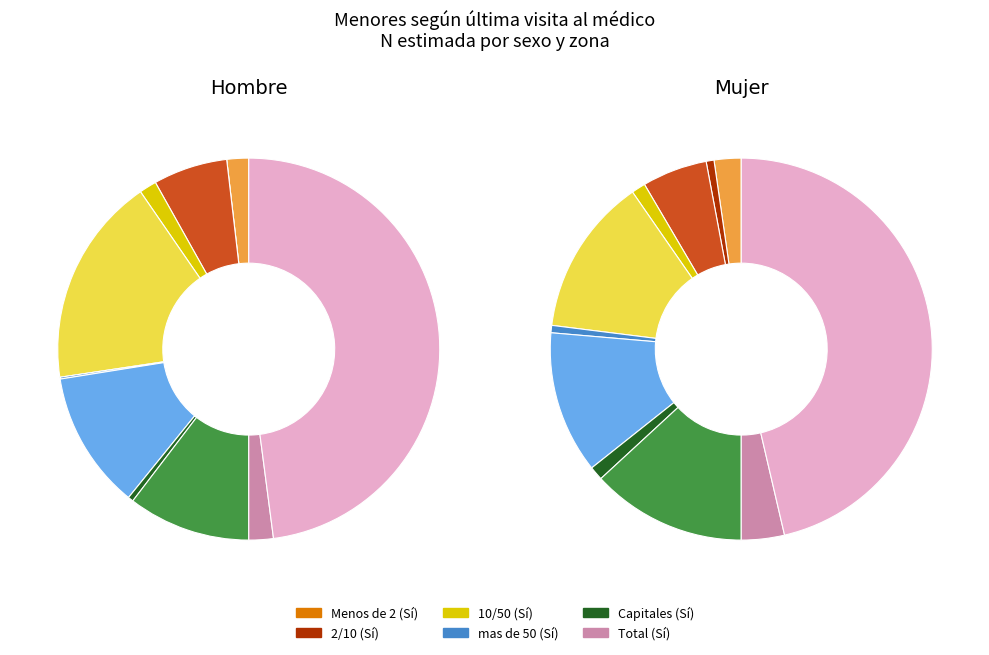

To the nearest percent, what is the combined percentage of mas de 50 and Capitales?

15%